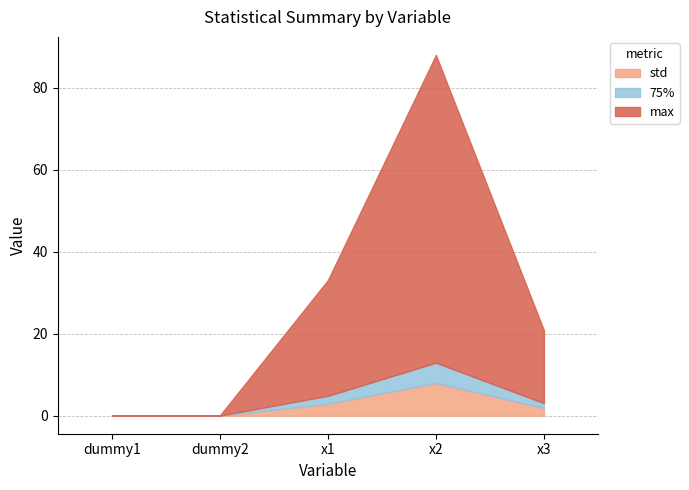

True or false: max and 75% intersect in this chart.

False